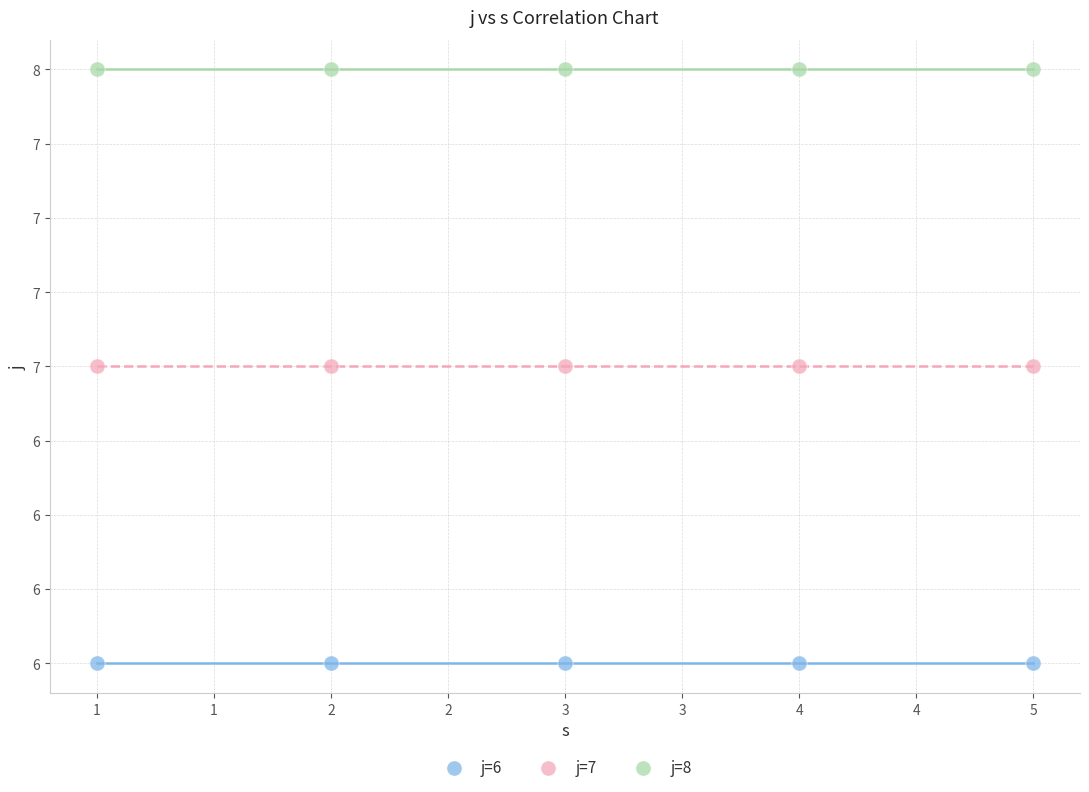

What are all the series names shown in the legend?

j=6, j=7, j=8